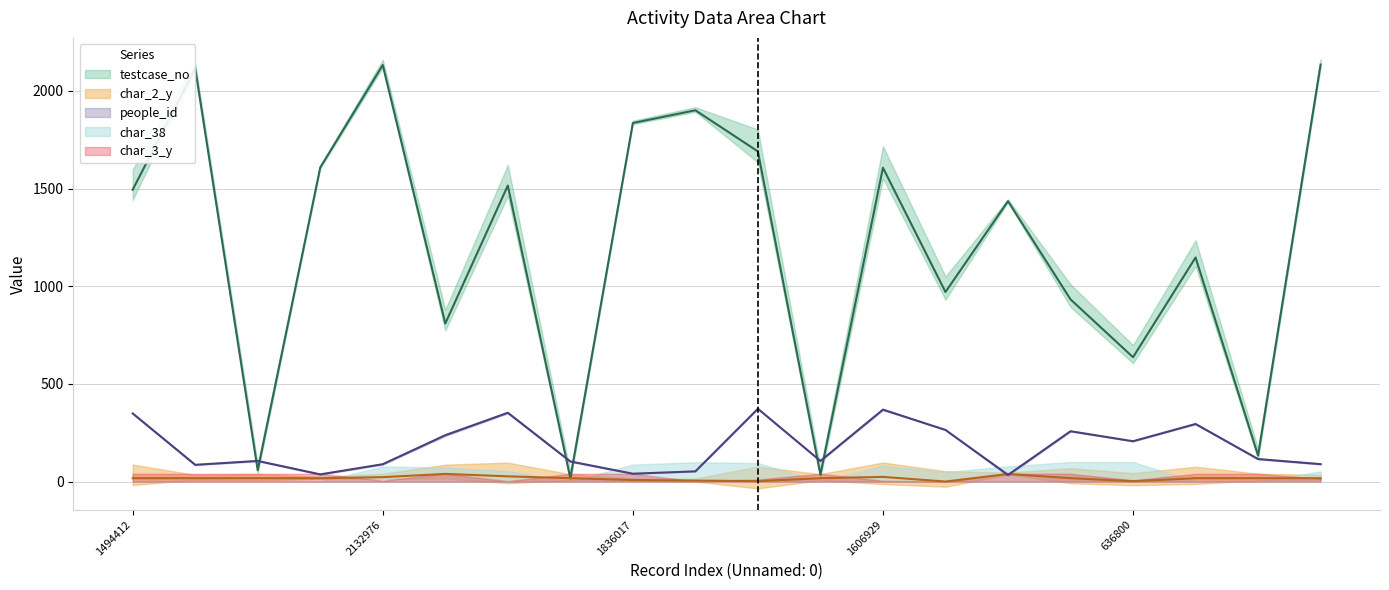

What is the difference between the char_2_y values at 1606929 and 636800?

22.2